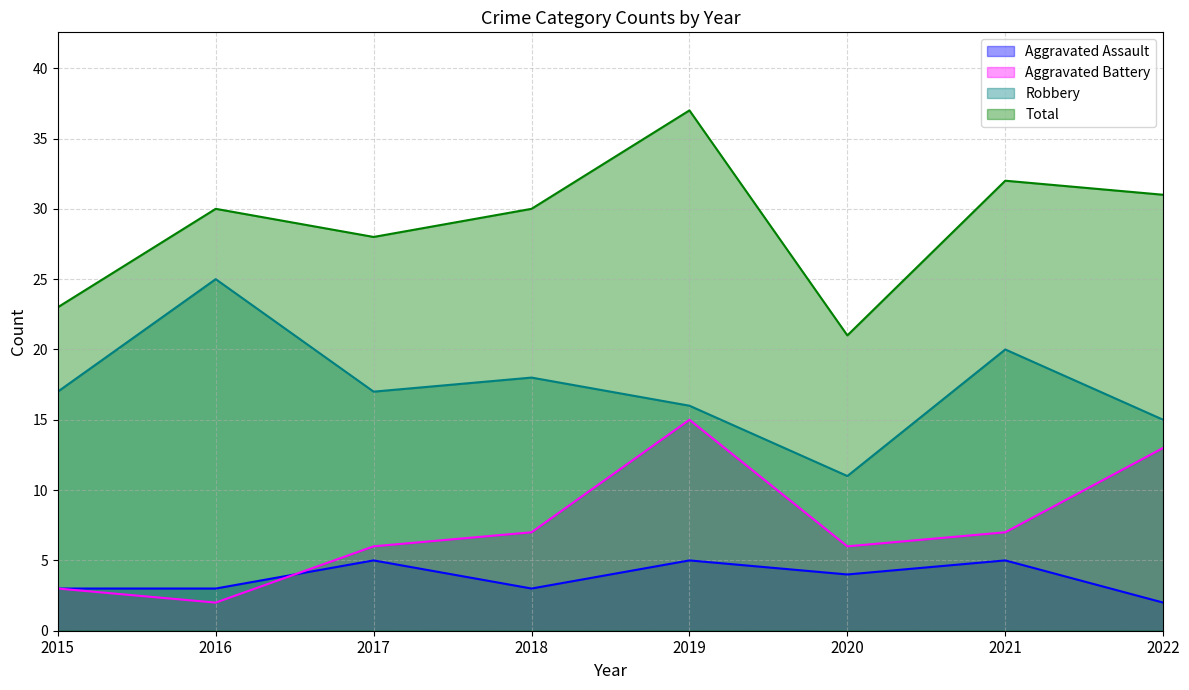

True or false: Robbery has more than 0 points higher than both neighbors.

True